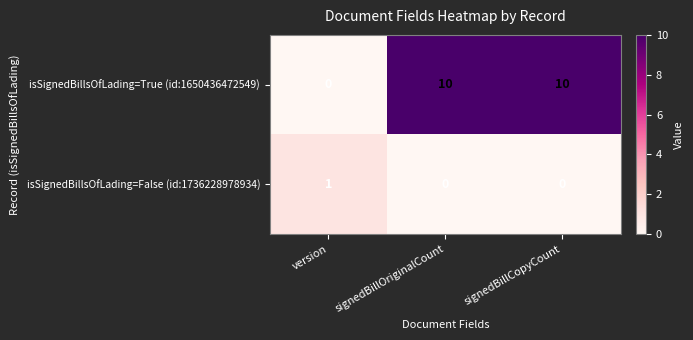

Count the isSignedBillsOfLading=False (id:1736228978934) values in the range 0 to 1.

3